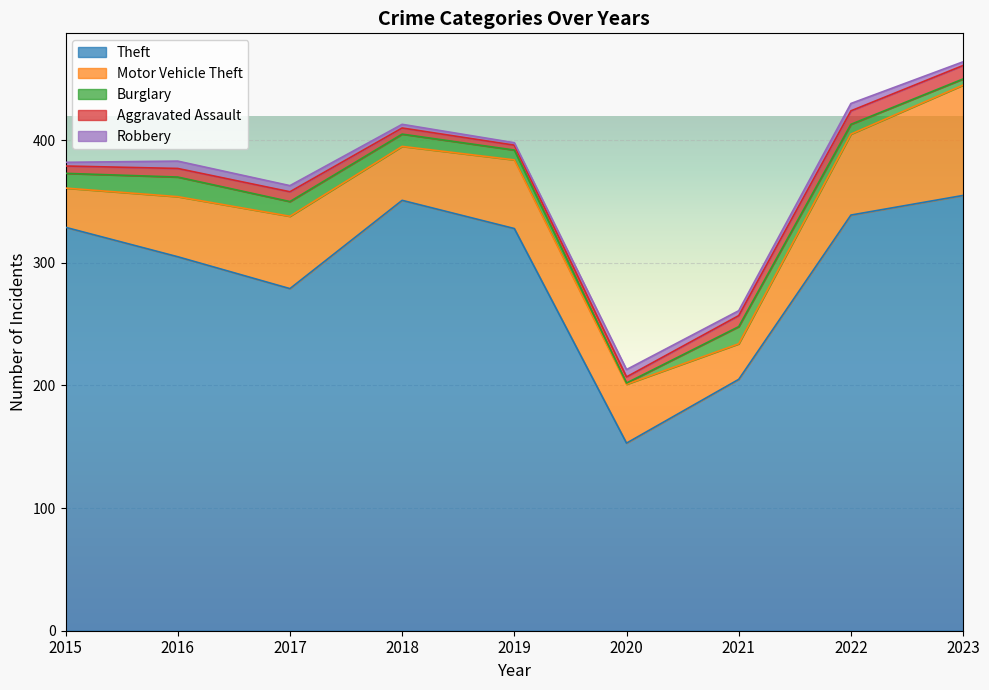

Reading right to left, extract all data points from this chart.

Theft: 2023=355	2022=339	2021=205	2020=153	2019=328	2018=351	2017=279	2016=305	2015=329
Motor Vehicle Theft: 2023=90	2022=66	2021=29	2020=48	2019=56	2018=44	2017=59	2016=49	2015=32
Burglary: 2023=5	2022=8	2021=14	2020=1	2019=8	2018=10	2017=12	2016=16	2015=12
Aggravated Assault: 2023=11	2022=11	2021=9	2020=5	2019=4	2018=5	2017=8	2016=7	2015=6
Robbery: 2023=3	2022=6	2021=4	2020=6	2019=2	2018=3	2017=5	2016=6	2015=3